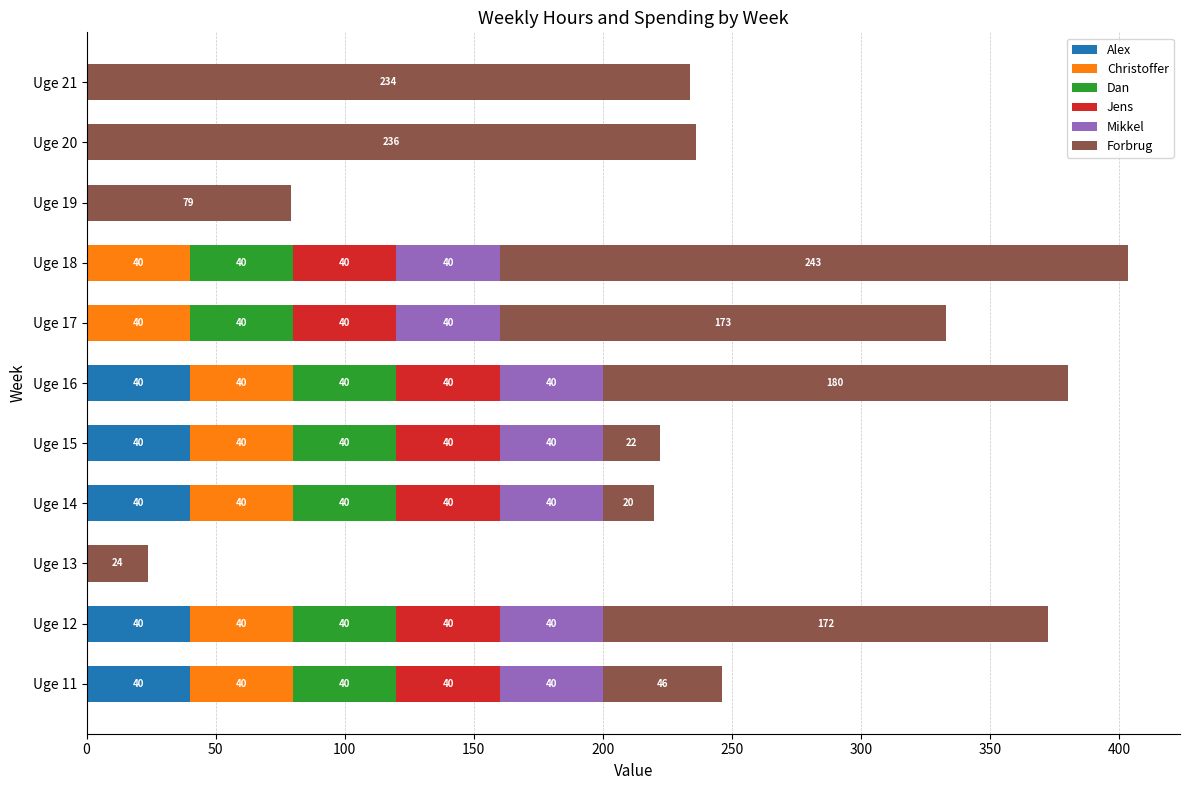

What is the maximum value for Alex?

40.0